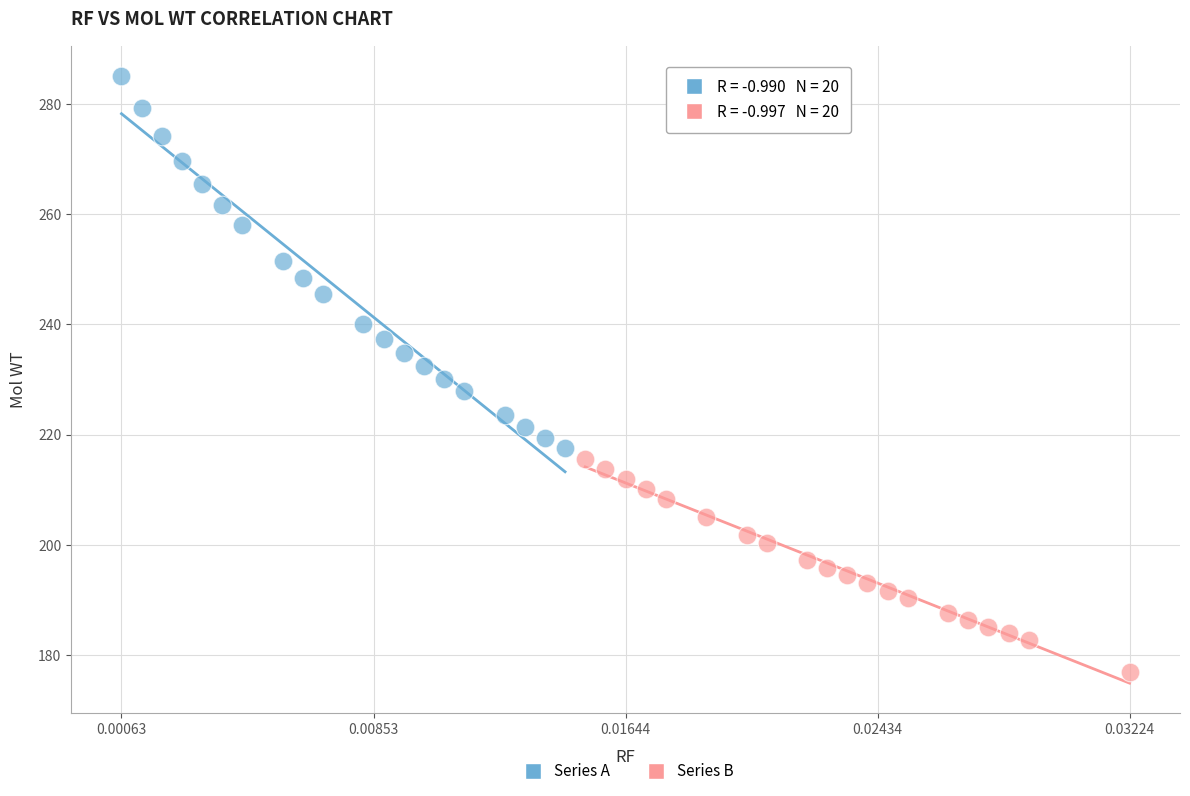

Which series has the largest Y range (max minus min)?

Series A